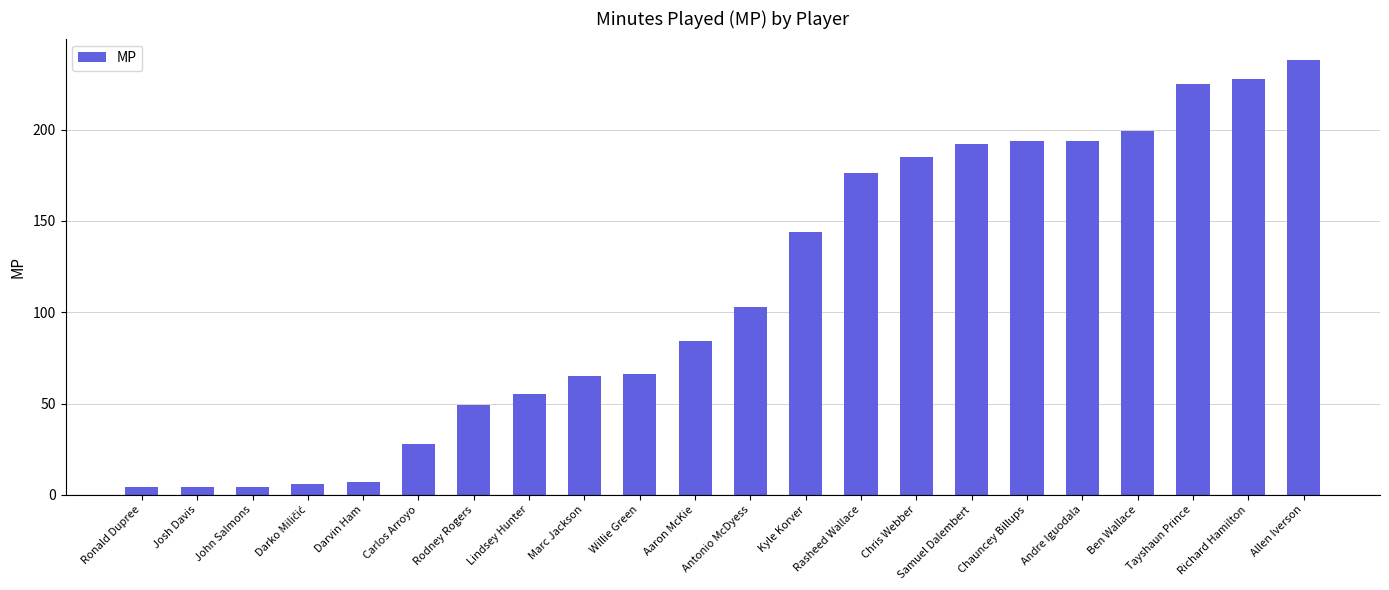

Where is the data nearest to the value 121?

Antonio McDyess